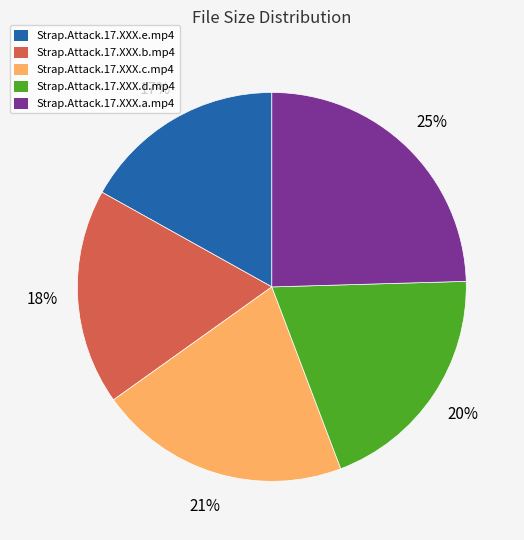

Which has a higher value, Strap.Attack.17.XXX.a.mp4 or Strap.Attack.17.XXX.e.mp4?

Strap.Attack.17.XXX.a.mp4